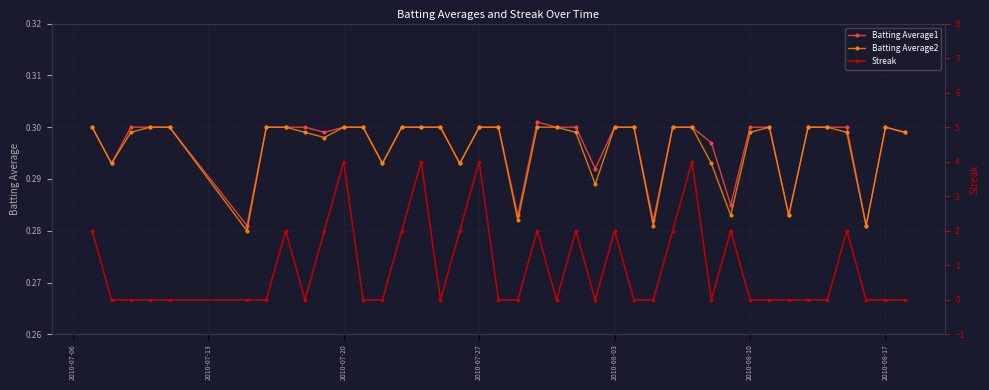

Count the Batting Average1 values in the range 0 to 1.

40